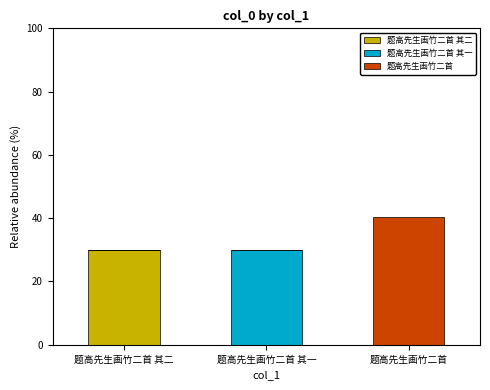

What is the total value across all series at 题高先生画竹二首 其二?

29.8